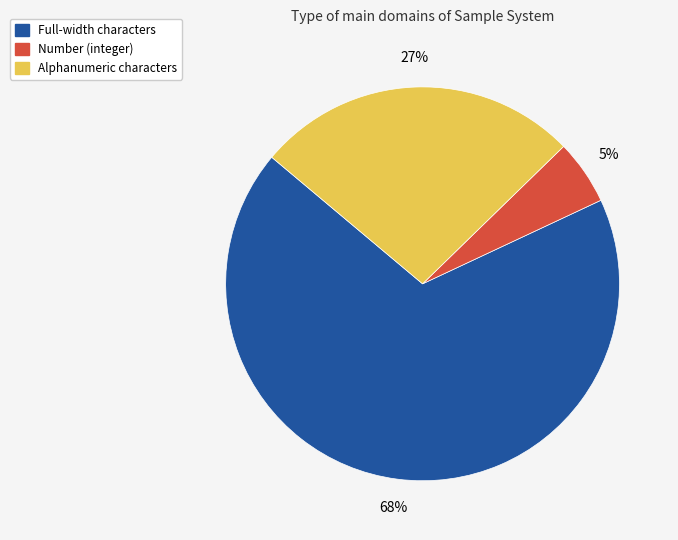

To the nearest percent, what is the average slice percentage?

33%